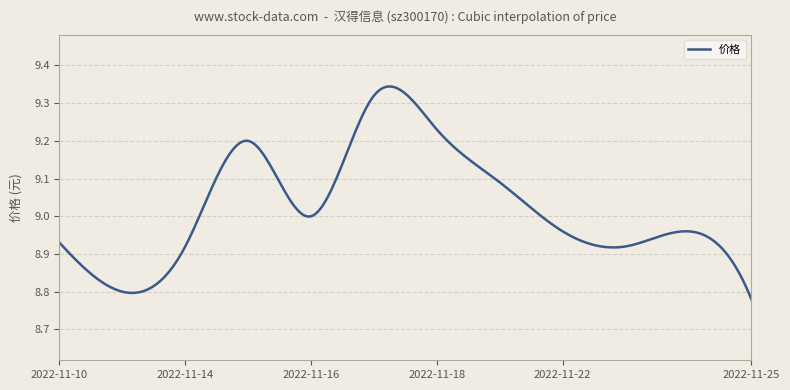

What is the difference between the maximum and minimum values?

0.6